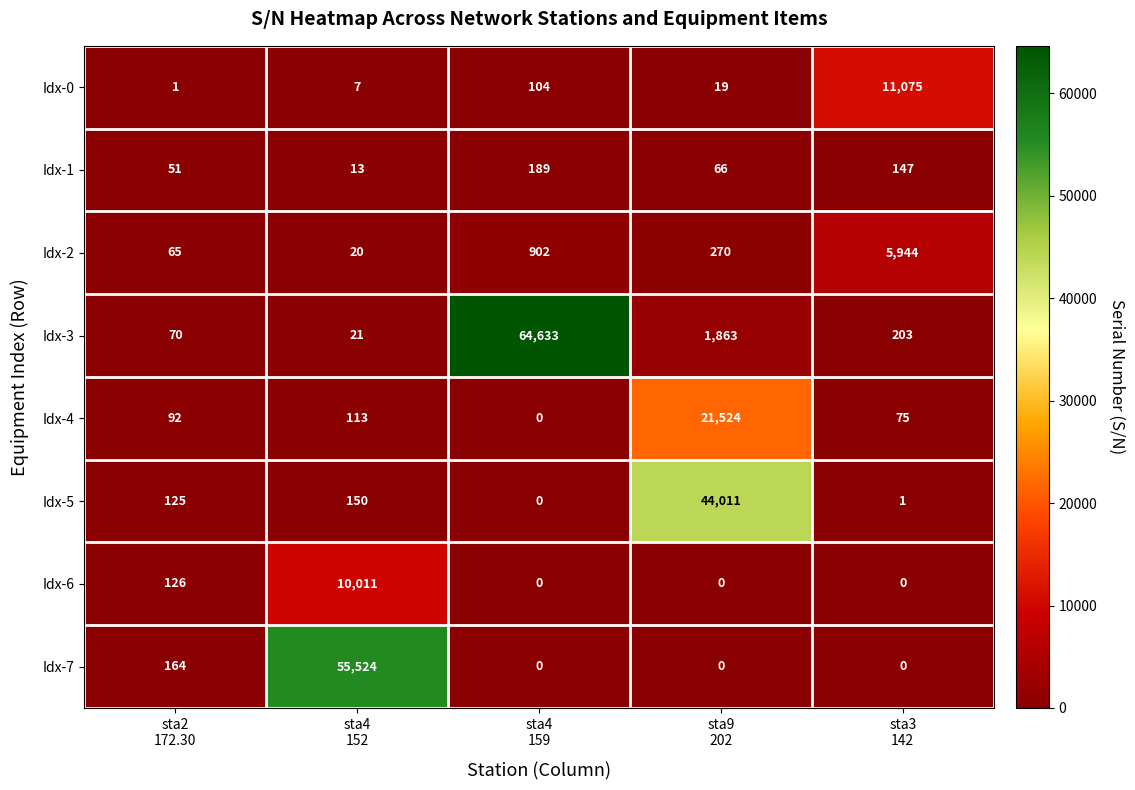

Which series has the largest range (max minus min)?

Idx-3